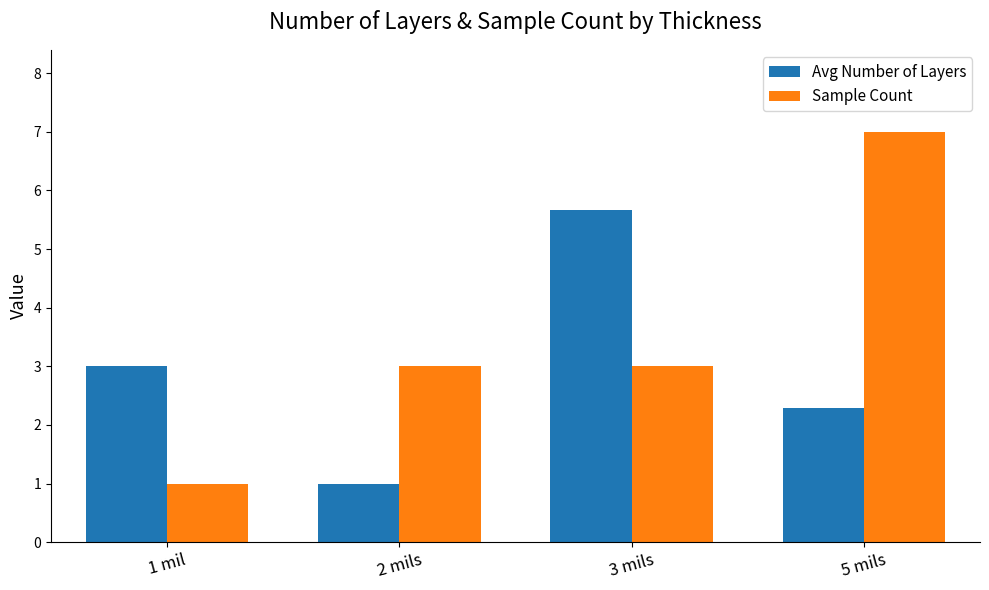

Count the number of categories in the chart.

4